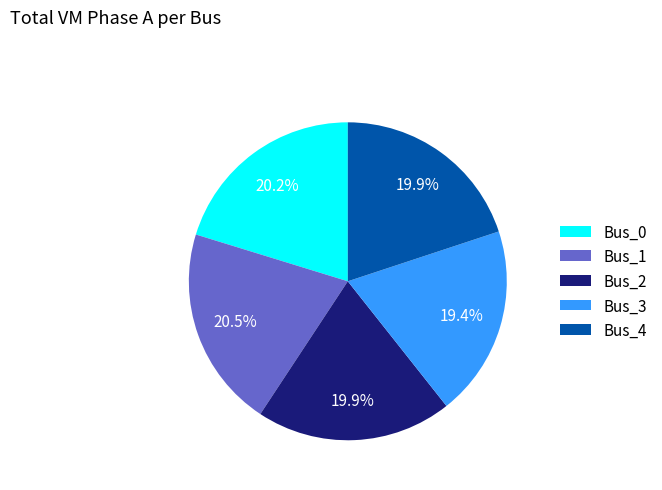

Does any single category account for the majority?

No